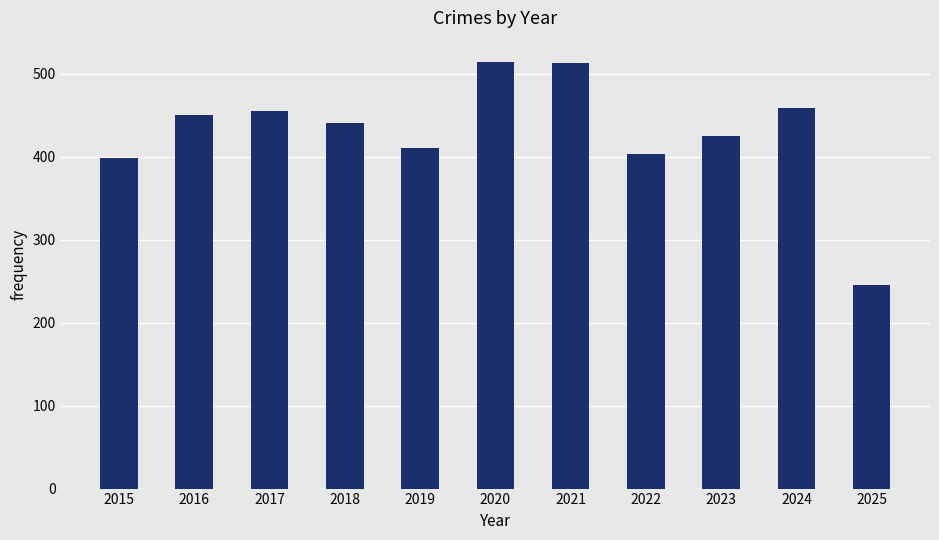

Are the bars grouped side by side (vs. stacked)?

No